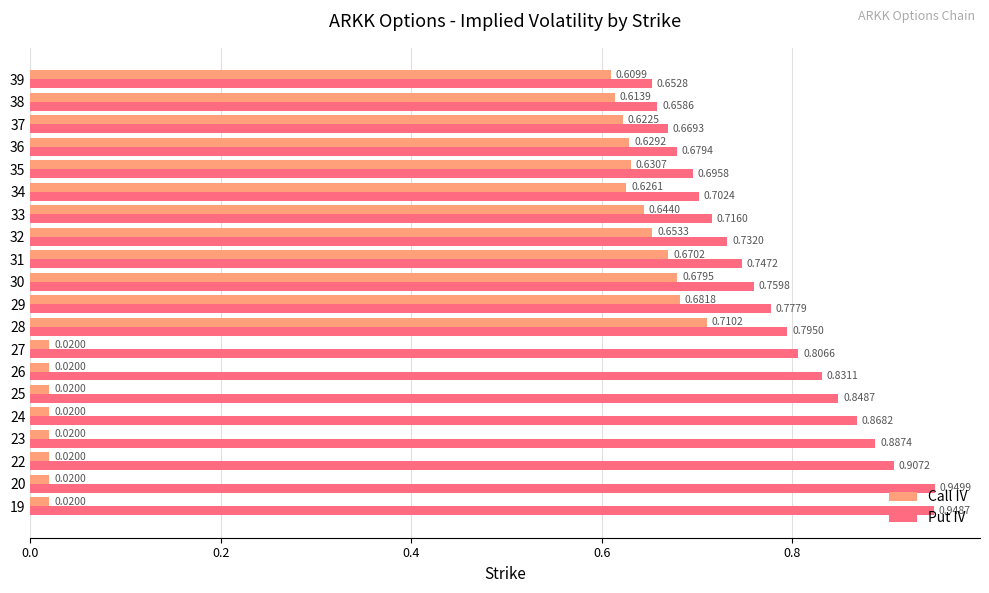

Rank the series by their maximum value, from lowest to highest.

Call IV, Put IV